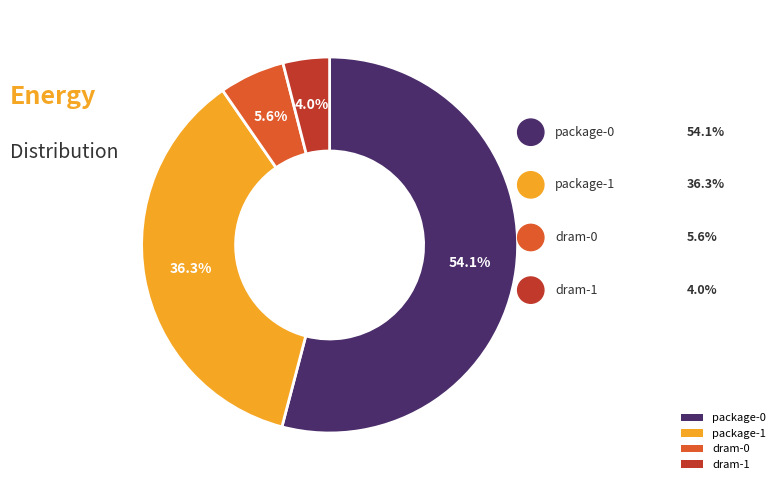

Which has a higher value, package-1 or dram-1?

package-1